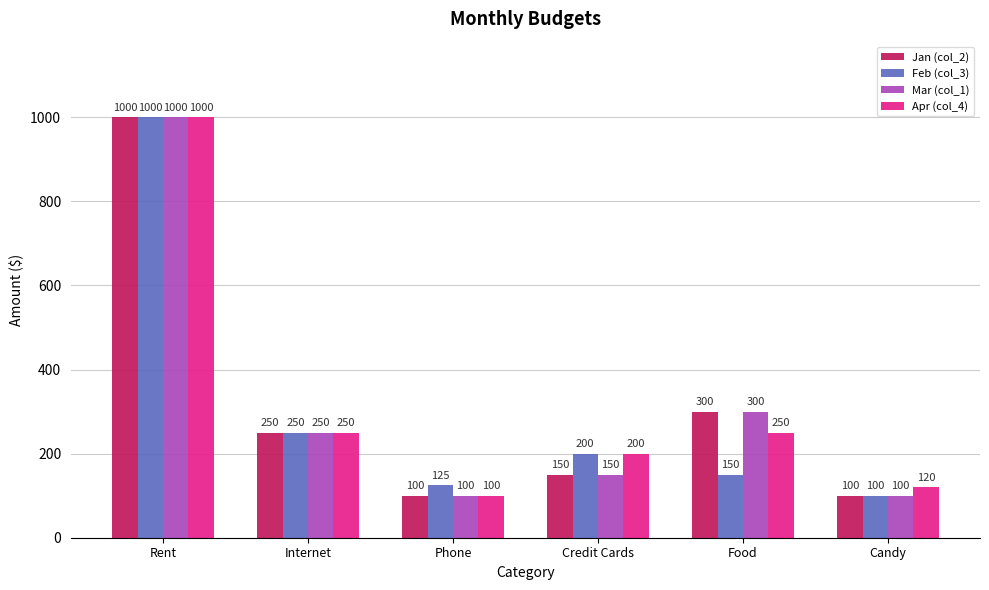

True or false: Jan (col_2) has a value of 25 at Phone.

False